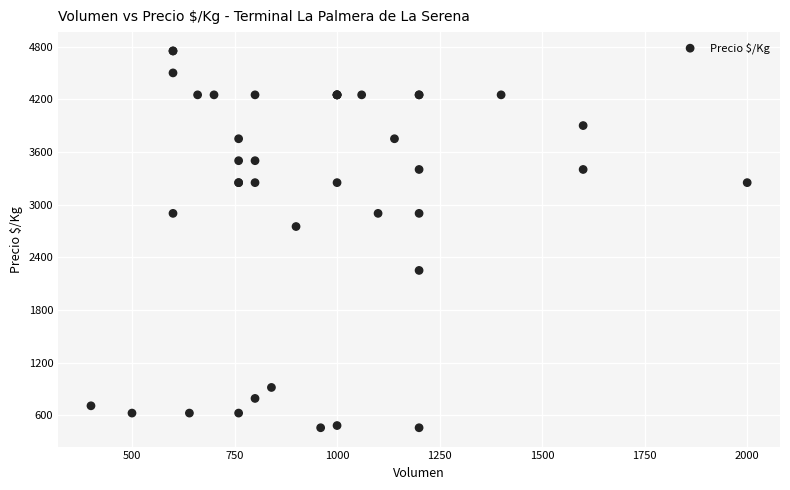

What Y value in the scatter plot is closest to 2604?

2750